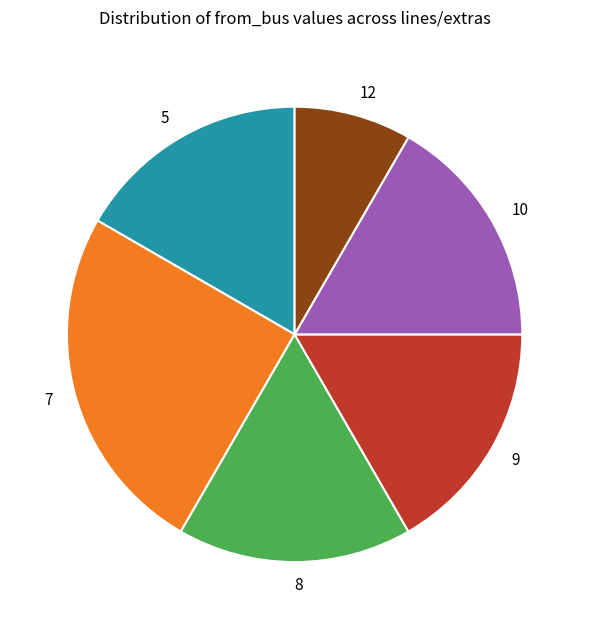

Is there any slice that represents more than half of the pie?

No